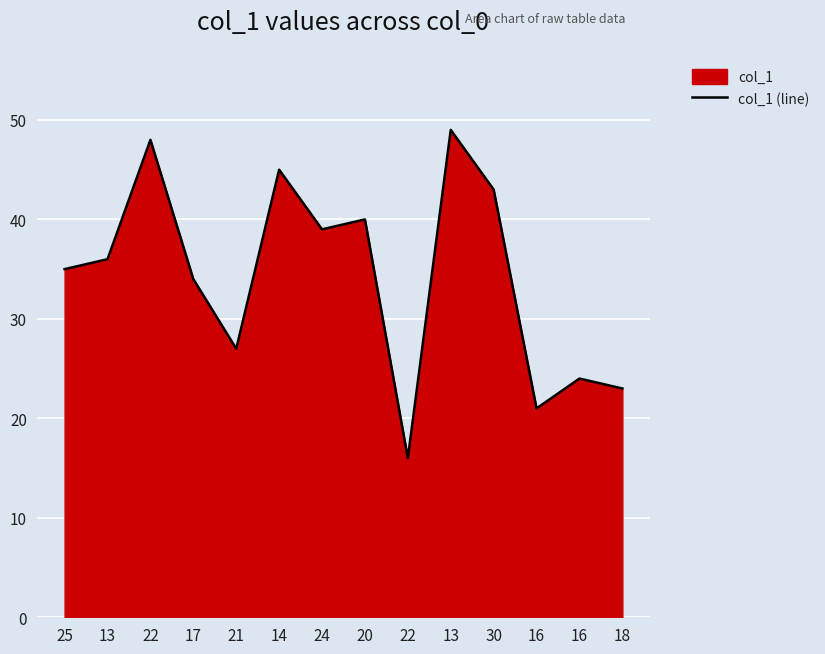

What is the change in value from 30 to 16?

-22